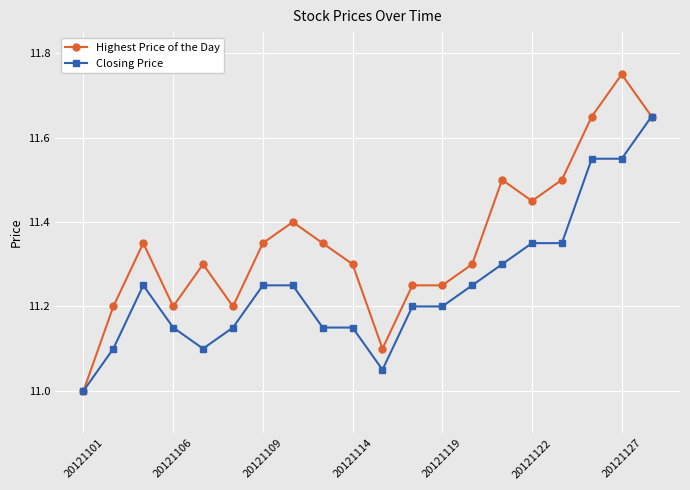

True or false: Closing Price has more than 0 interior local peaks.

True